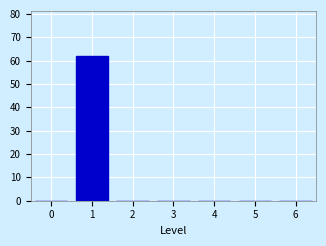

Reading left to right, list every bar in this chart as the range it spans on the x-axis followed by its height. The values are not printed on the chart, so give them approximately, as read against the axis.

-0.5 to 0.5: 0
0.5 to 1.5: 62
1.5 to 2.5: 0
2.5 to 3.5: 0
3.5 to 4.5: 0
4.5 to 5.5: 0
5.5 to 6.5: 0